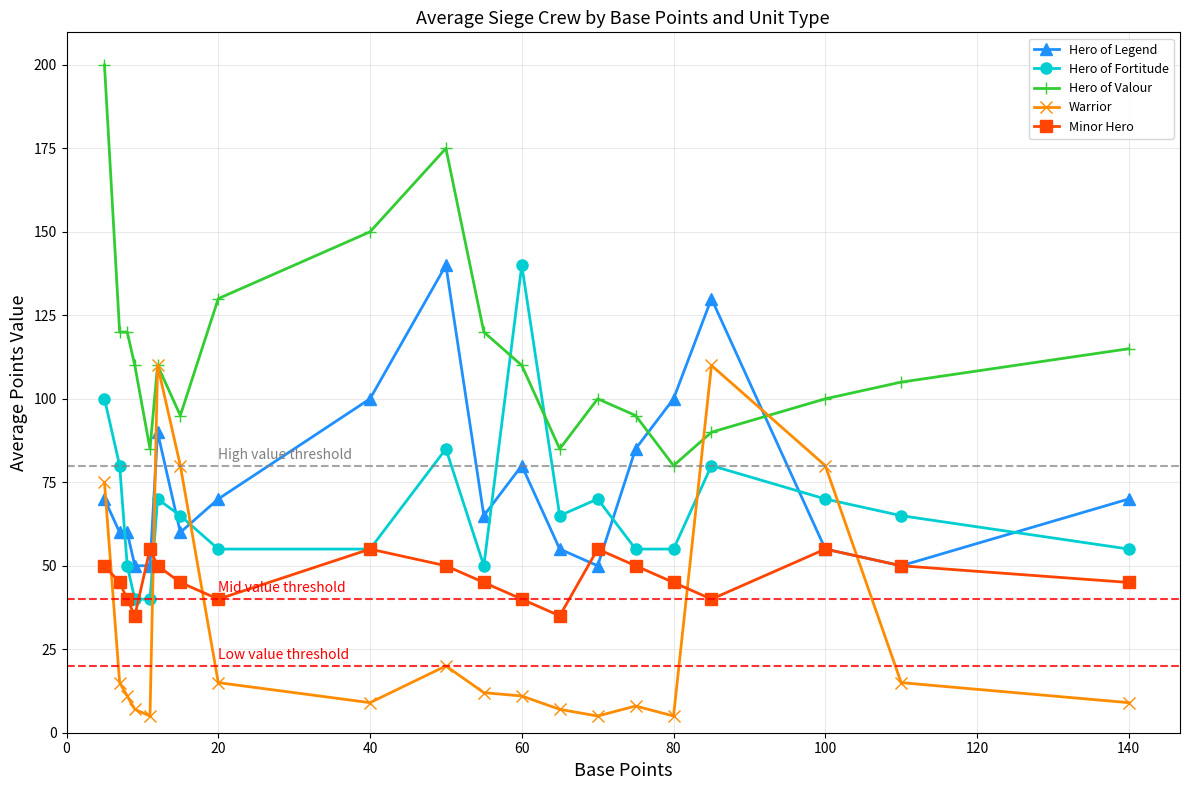

True or false: Minor Hero has more than 0 points higher than both neighbors.

True